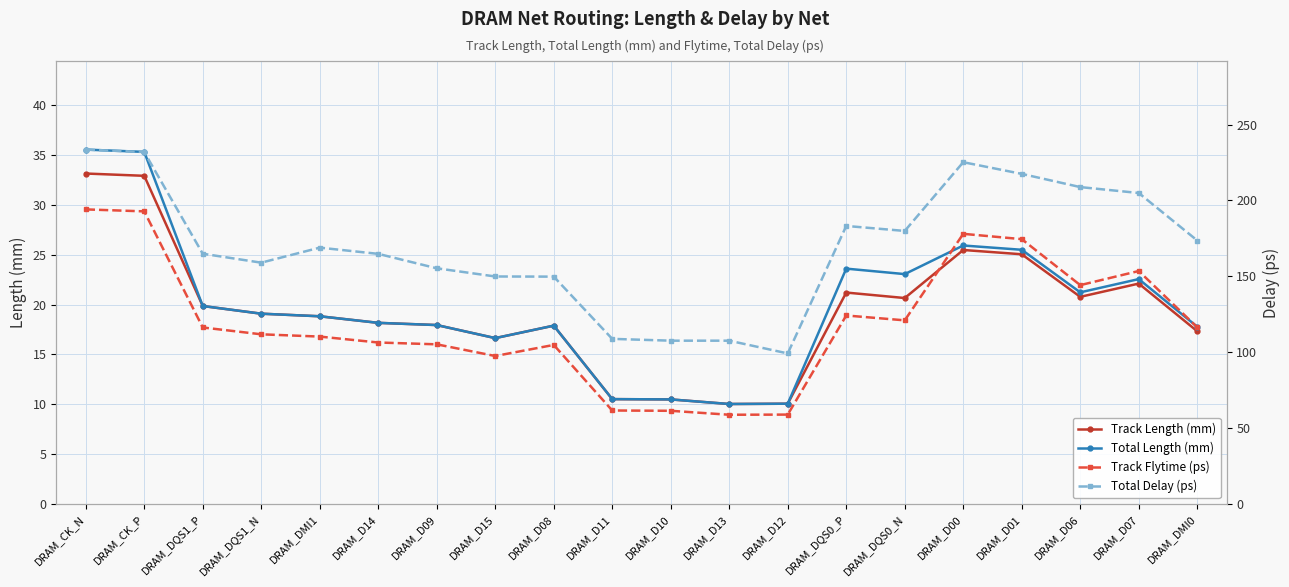

What is the difference between the Track Length (mm) values at DRAM_D13 and DRAM_D06?

10.8